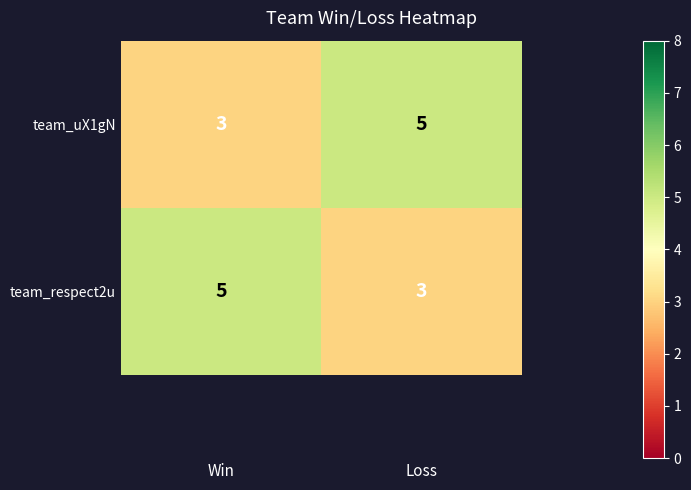

What is the average value of the team_respect2u series?

4